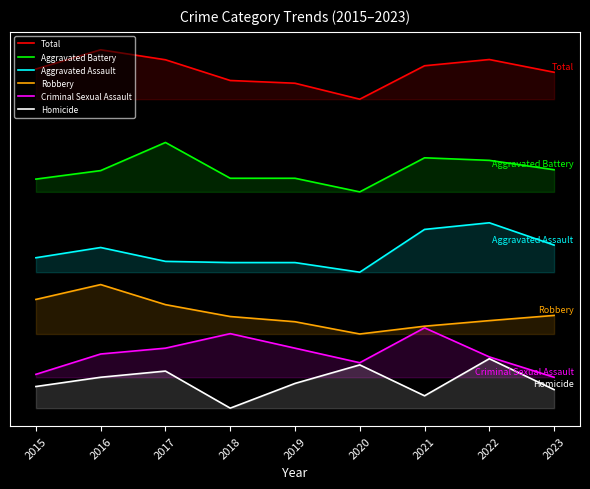

True or false: Criminal Sexual Assault and Total intersect in this chart.

False